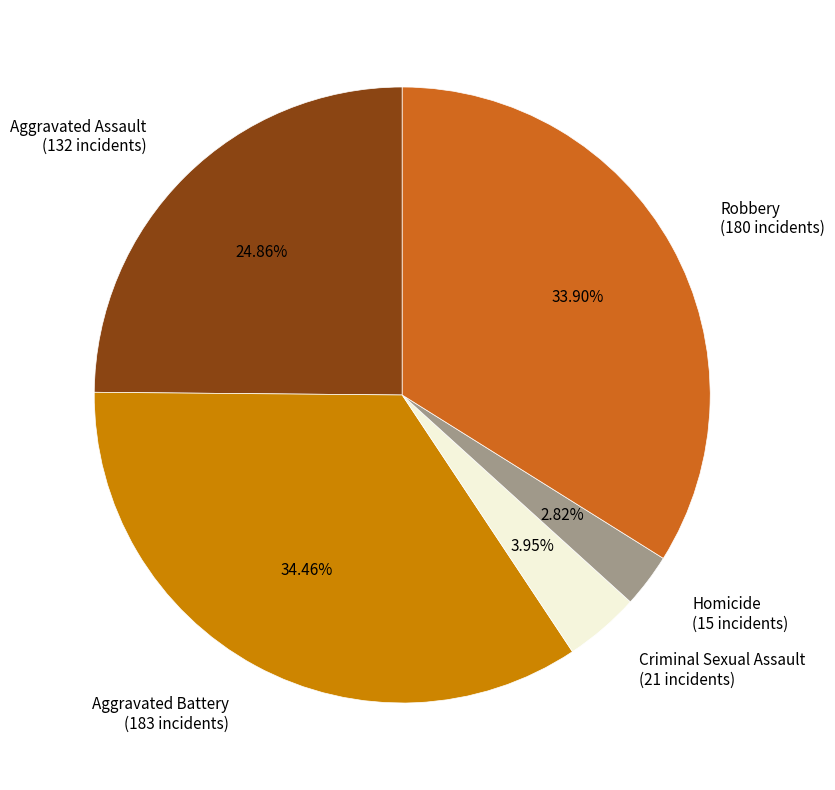

Rank the categories by value from highest to lowest.

Aggravated Battery, Robbery, Aggravated Assault, Criminal Sexual Assault, Homicide